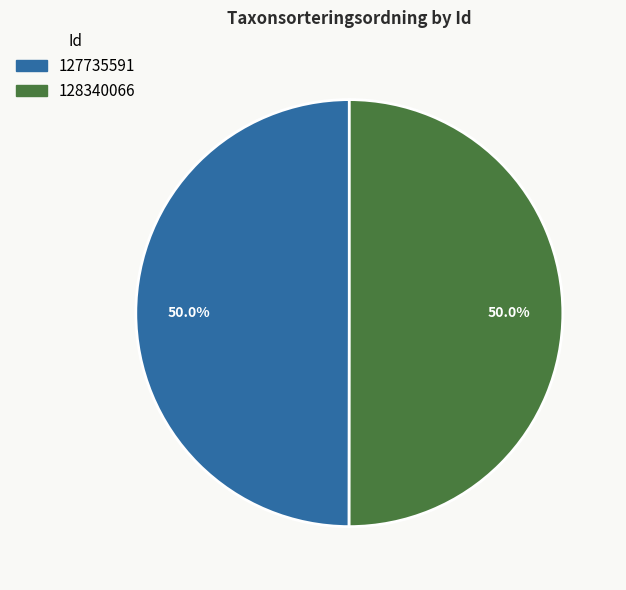

To the nearest percent, what portion does 127735591 represent?

50%